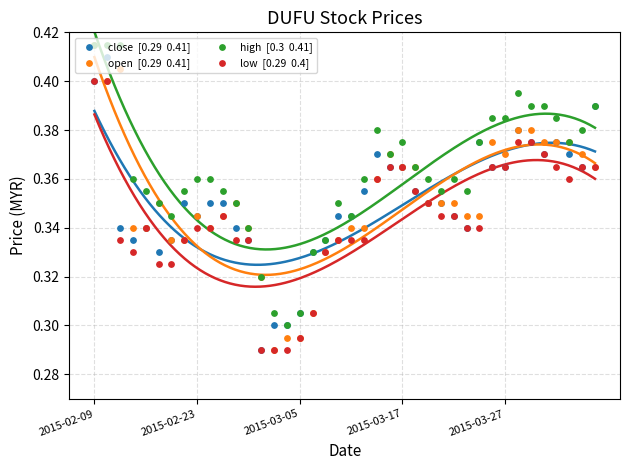

Which series has the widest spread of Y values?

open  [0.29  0.41]